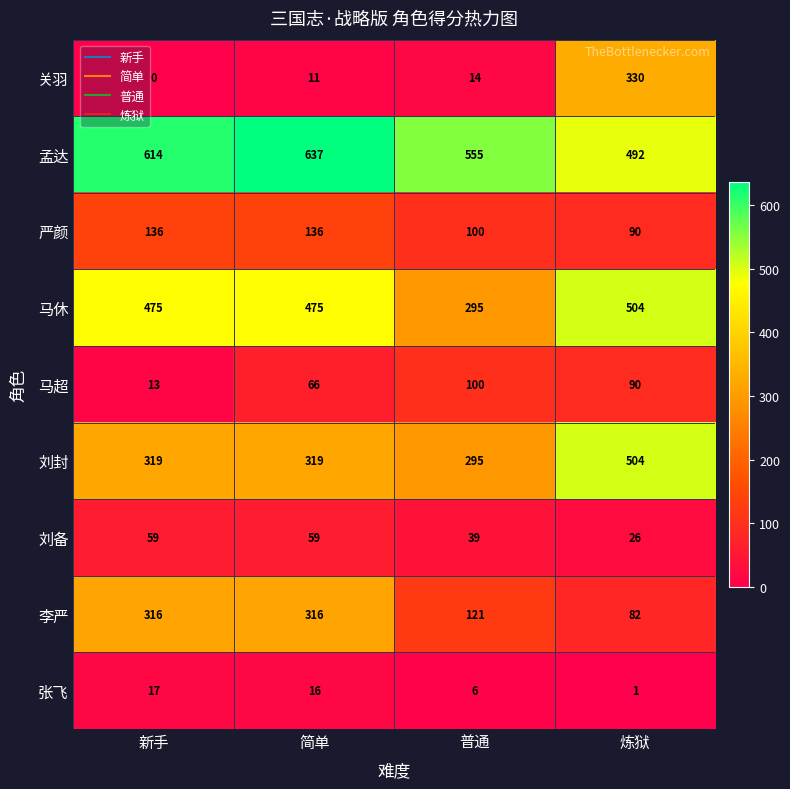

Count the 孟达 values in the range 555 to 637.

3